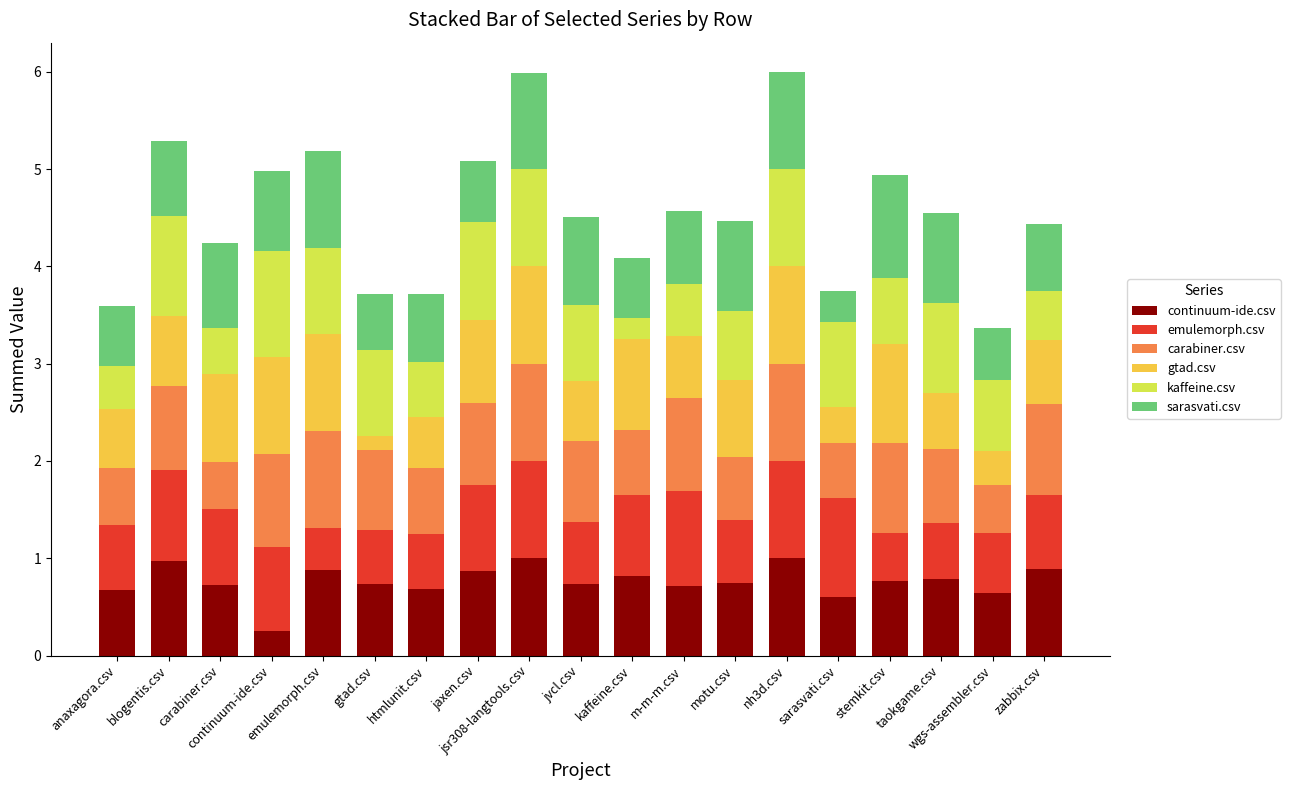

Does the chart contain stacked bars?

Yes